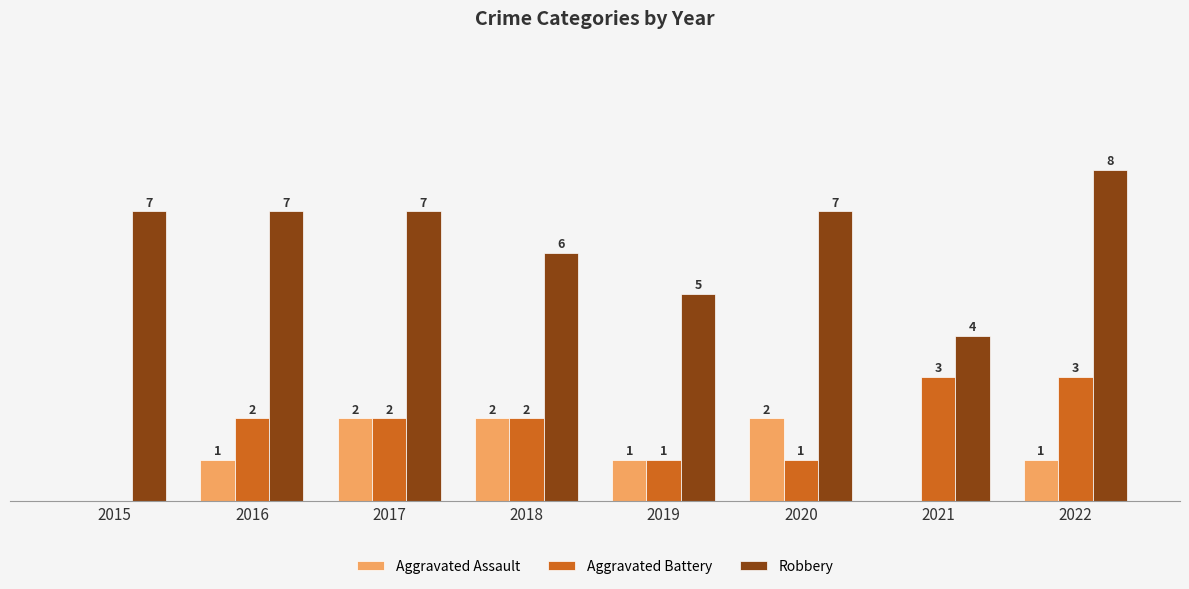

Between 2015 and 2019, which series saw the biggest shift?

Robbery